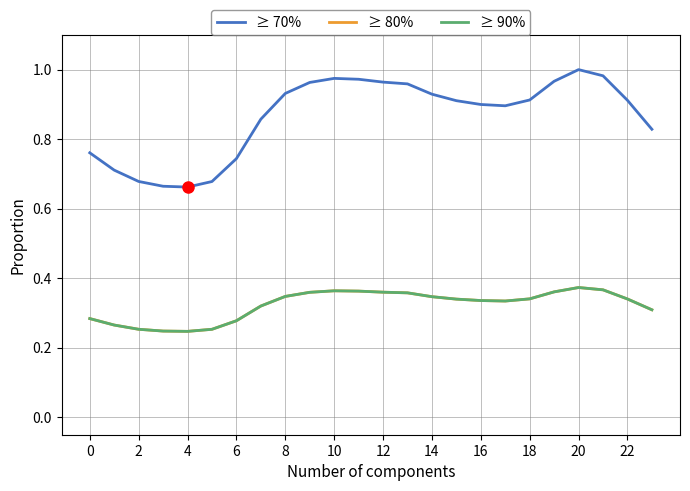

Which category has the highest value across all series?

20